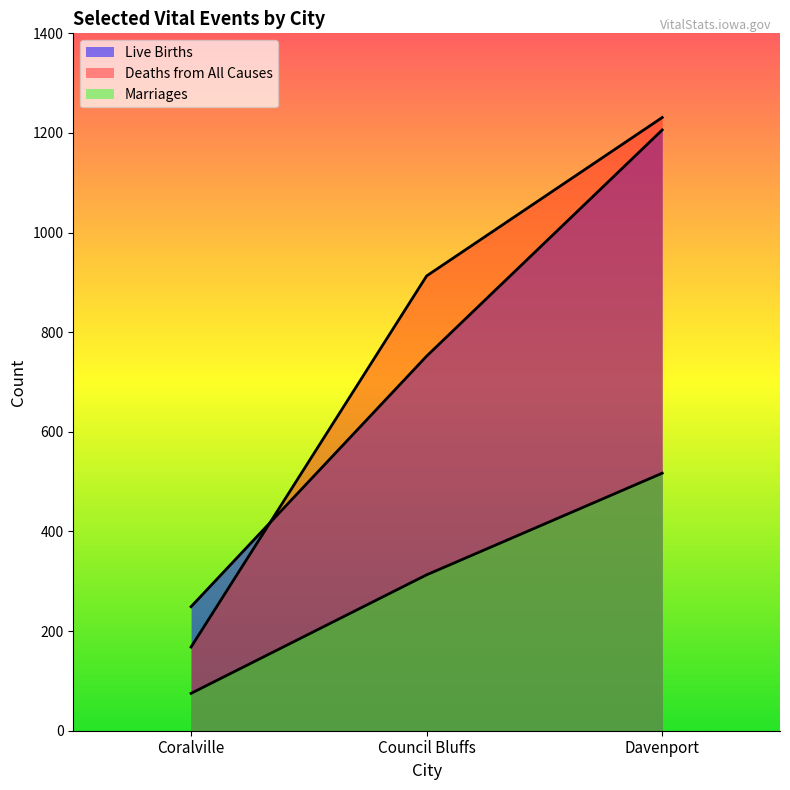

True or false: Live Births has a value of 1206 at Davenport.

True